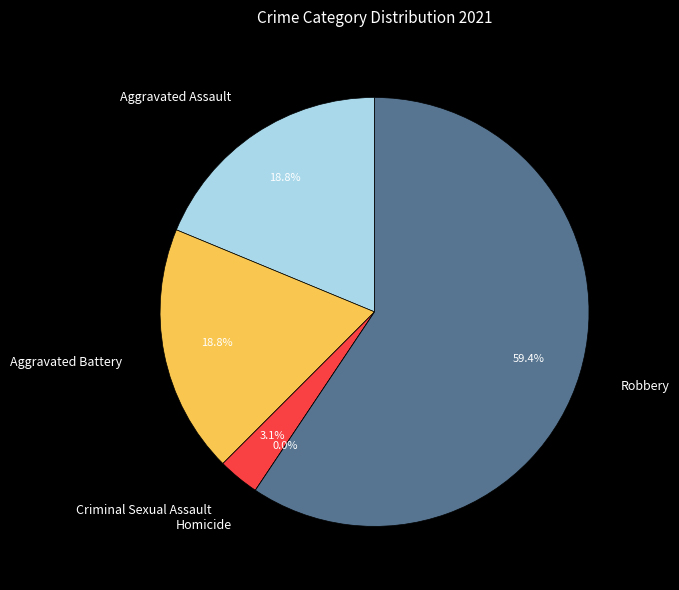

To the nearest percent, what is the average slice percentage?

20%